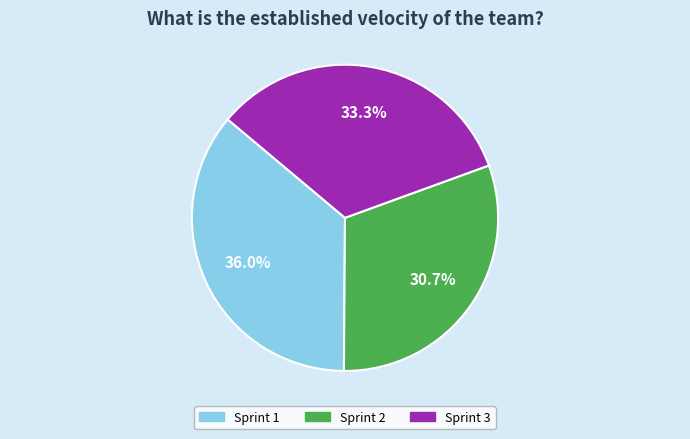

To the nearest percent, what percentage of the pie is Sprint 2?

31%